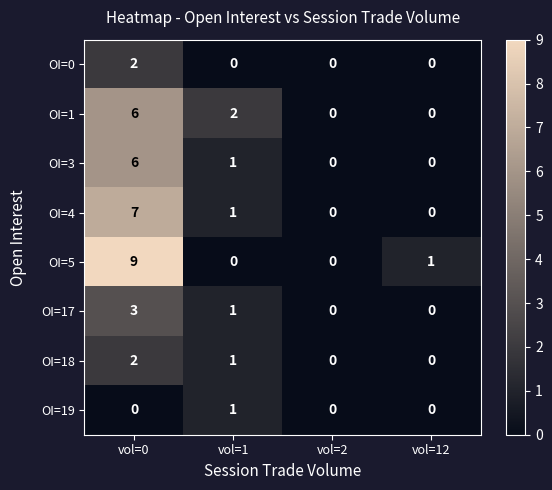

At which label does OI=1 reach its peak?

vol=0